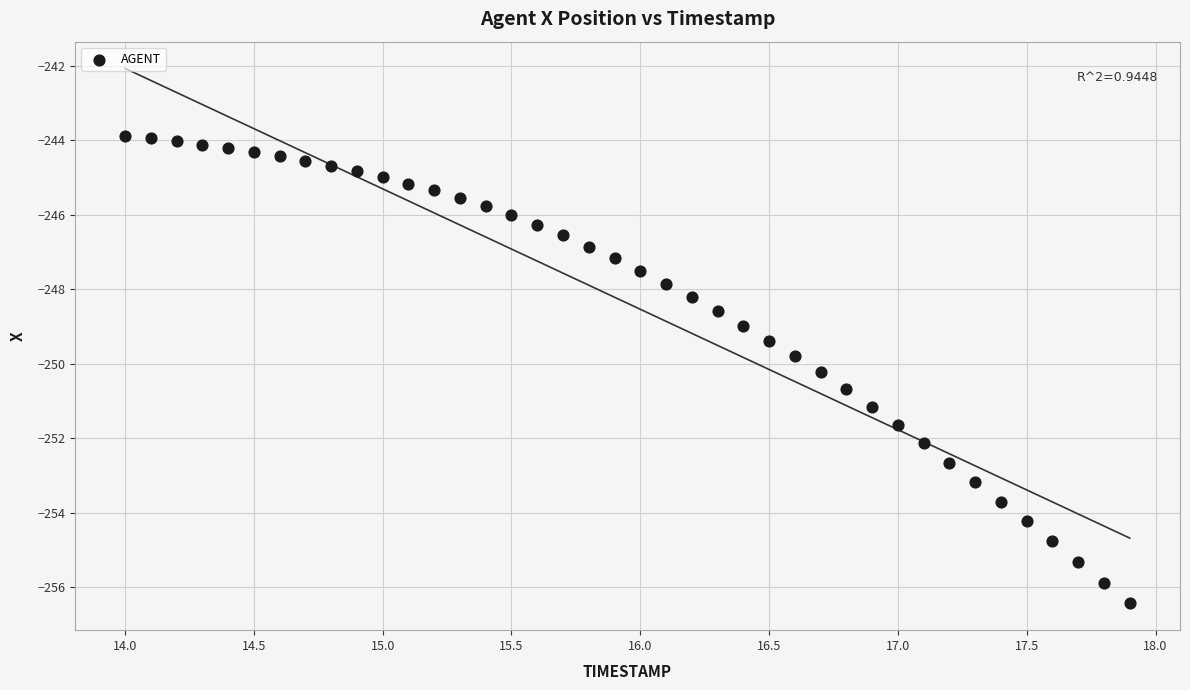

What is the range of Y values (max minus min)?

12.6